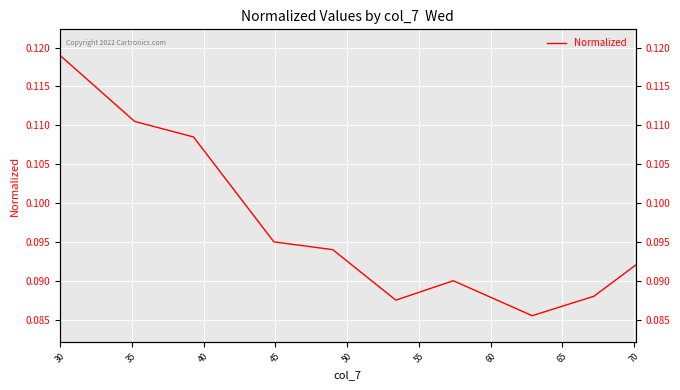

What is the average value?

0.1